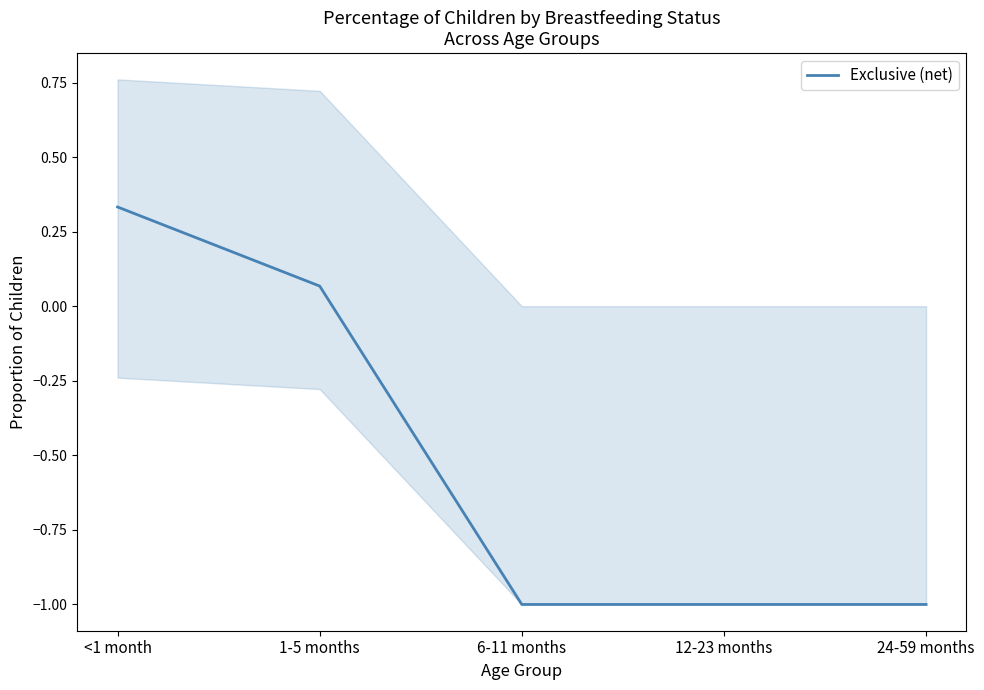

What position from the right is 1-5 months?

4